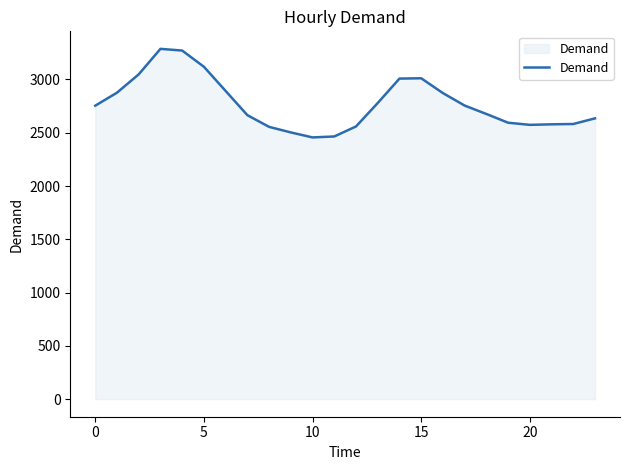

How many lines are shown in the chart?

1